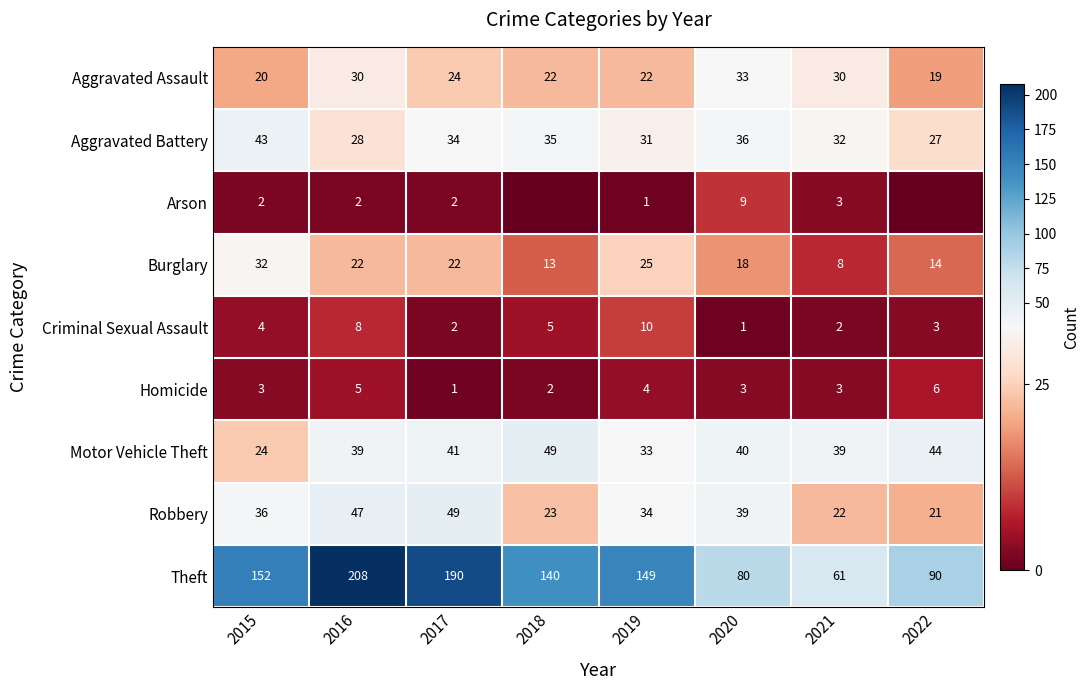

Where is Theft nearest to the value 134?

2018